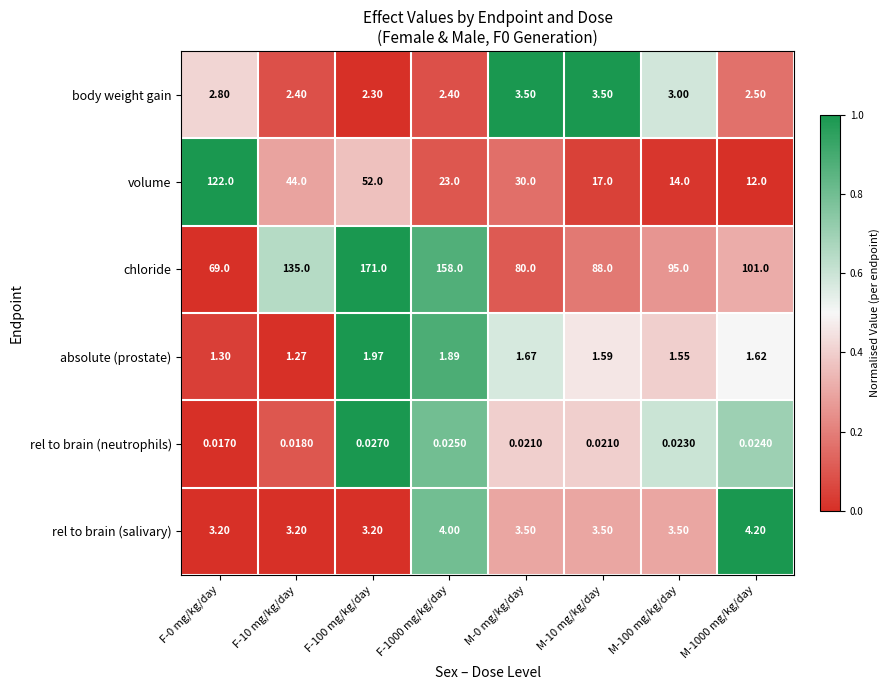

How many data points in chloride are less than 101?

4